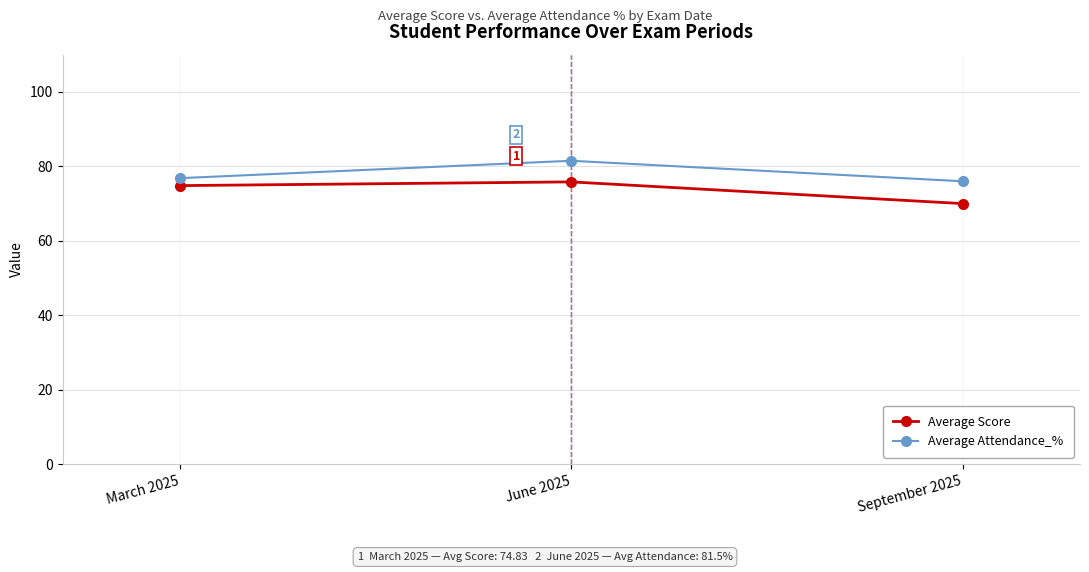

Which series changed the most between March 2025 and September 2025?

Average Score